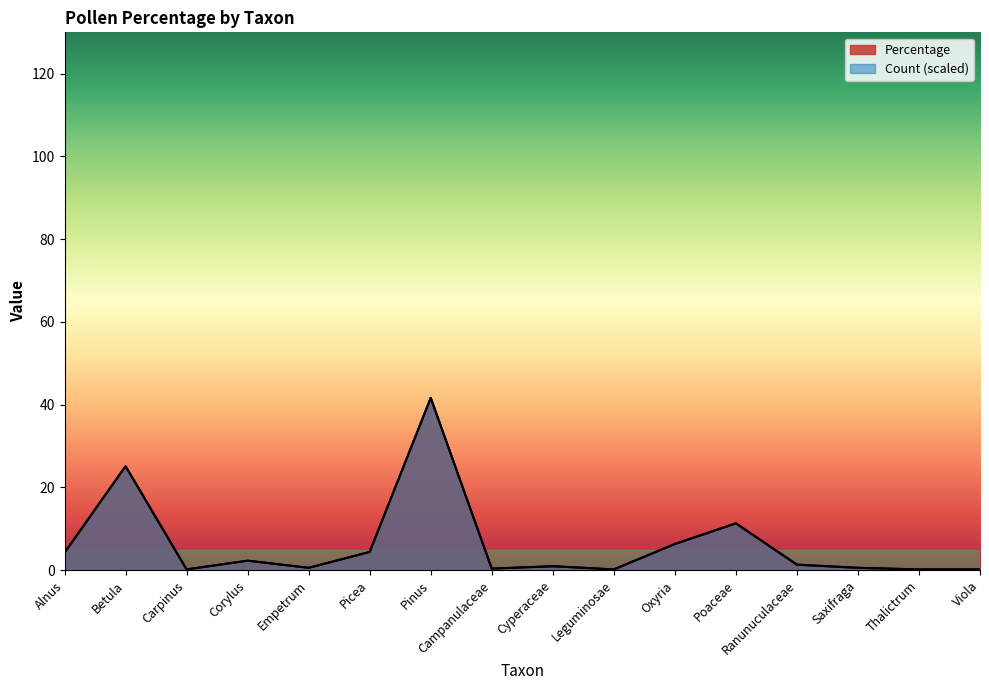

What is the total value across all series at Picea?

8.8